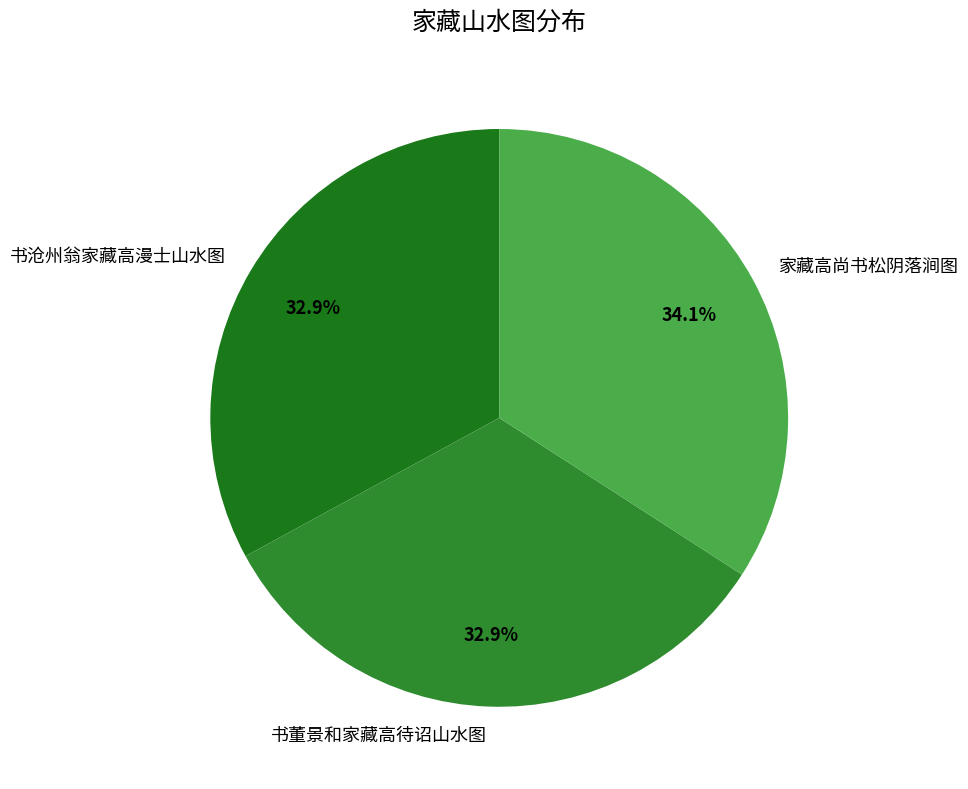

To the nearest percent, what is the combined percentage of 书董景和家藏高待诏山水图 and 书沧州翁家藏高漫士山水图?

66%